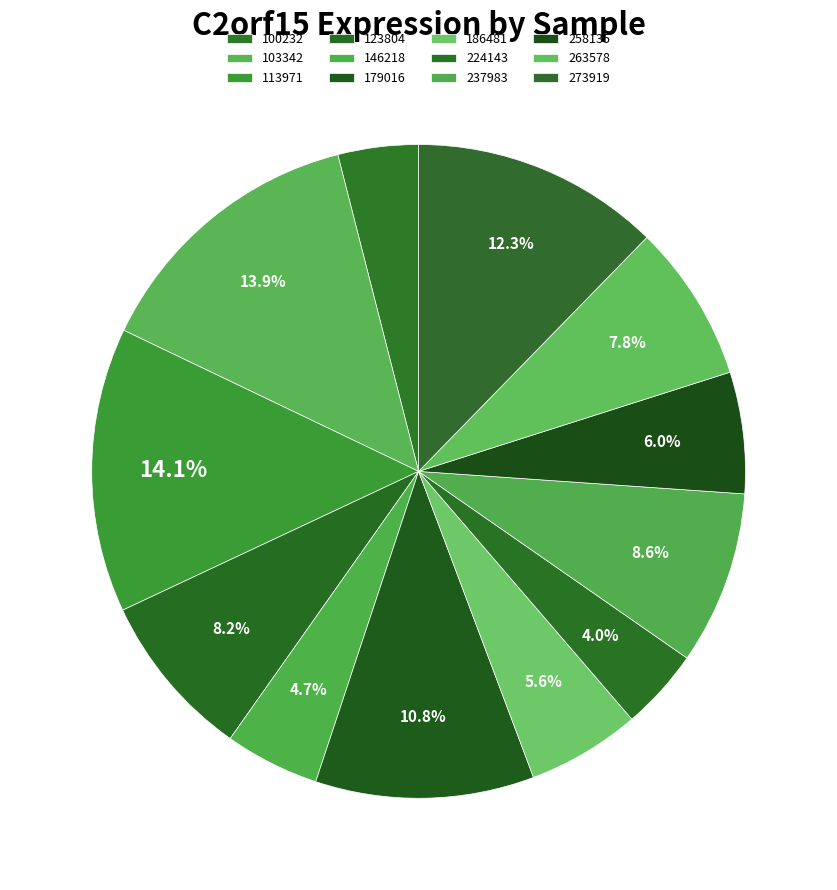

To the nearest percent, what is the combined percentage of 237983 and 186481?

14%